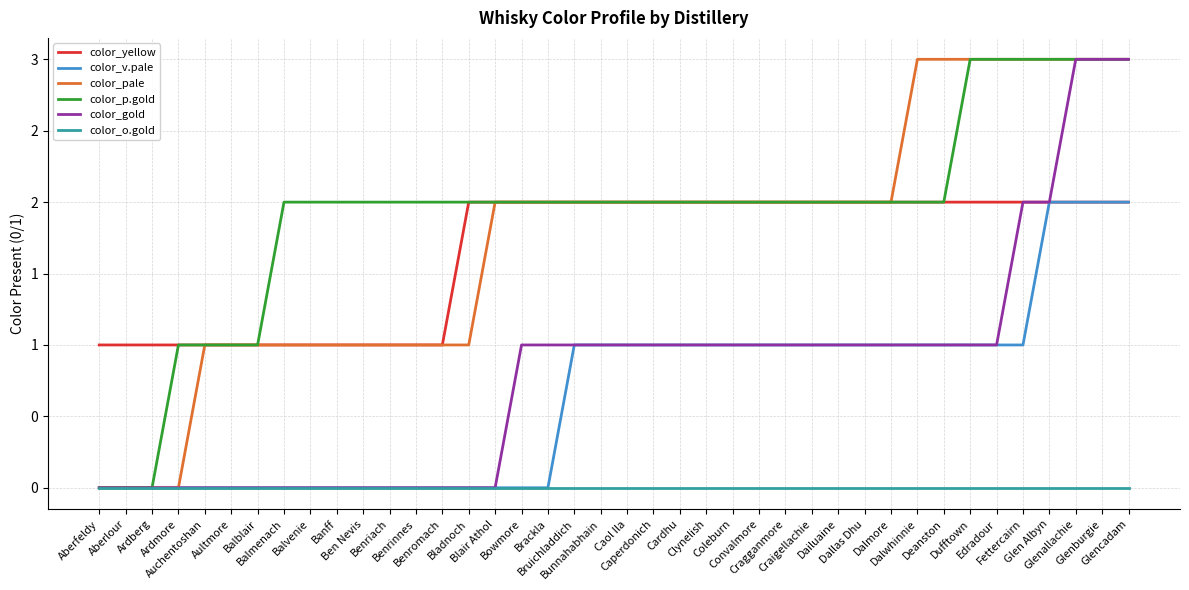

What are all the series names shown in the legend?

color_yellow, color_v.pale, color_pale, color_p.gold, color_gold, color_o.gold